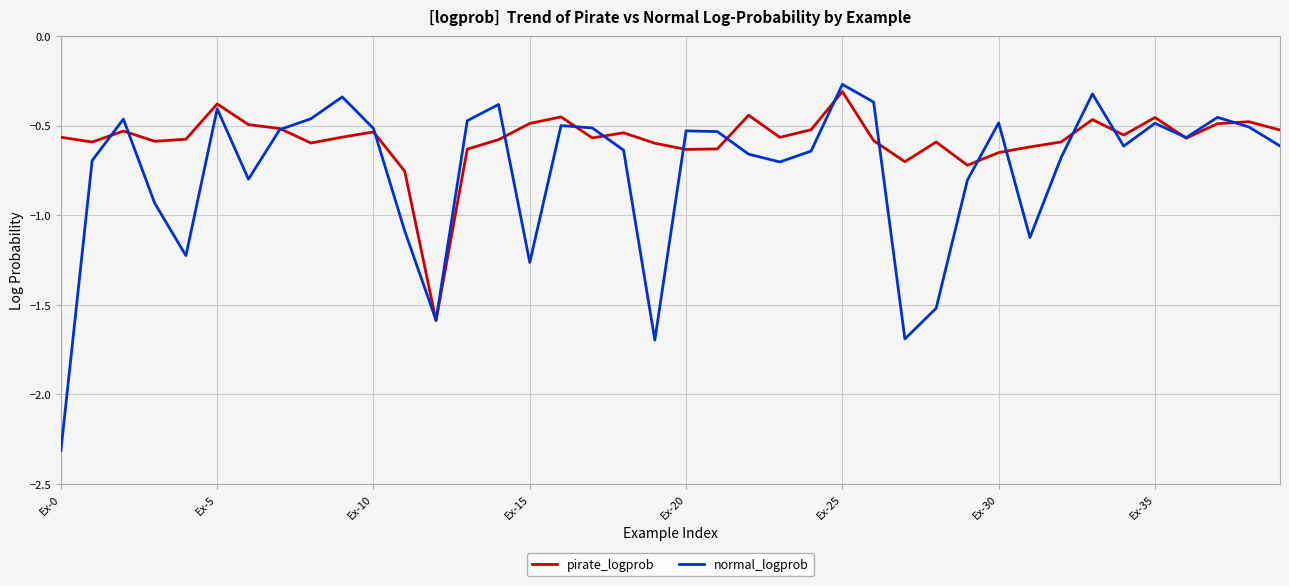

Which series has the largest total across all categories?

pirate_logprob